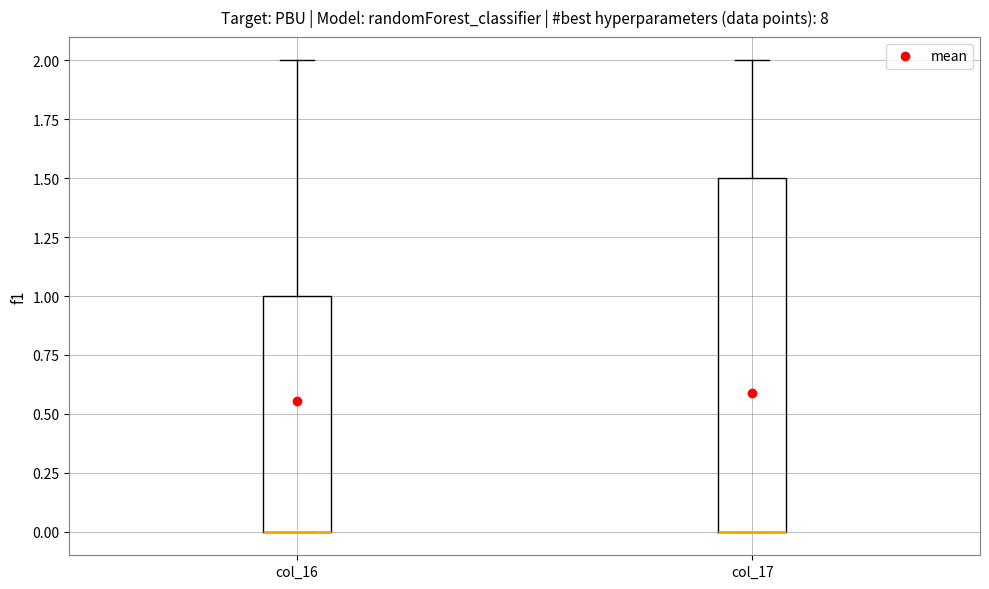

Reading left to right, read every box against the y-axis: the position of its median line, the range the box covers, and the ends of its whiskers. The values are not printed on the chart, so give them approximately, as read against the axis.

col_16: median 0.0 (drawn on the box's lower edge), box 0.0 to 1.0, whiskers 0.0 to 2.0
col_17: median 0.0 (drawn on the box's lower edge), box 0.0 to 1.5, whiskers 0.0 to 2.0